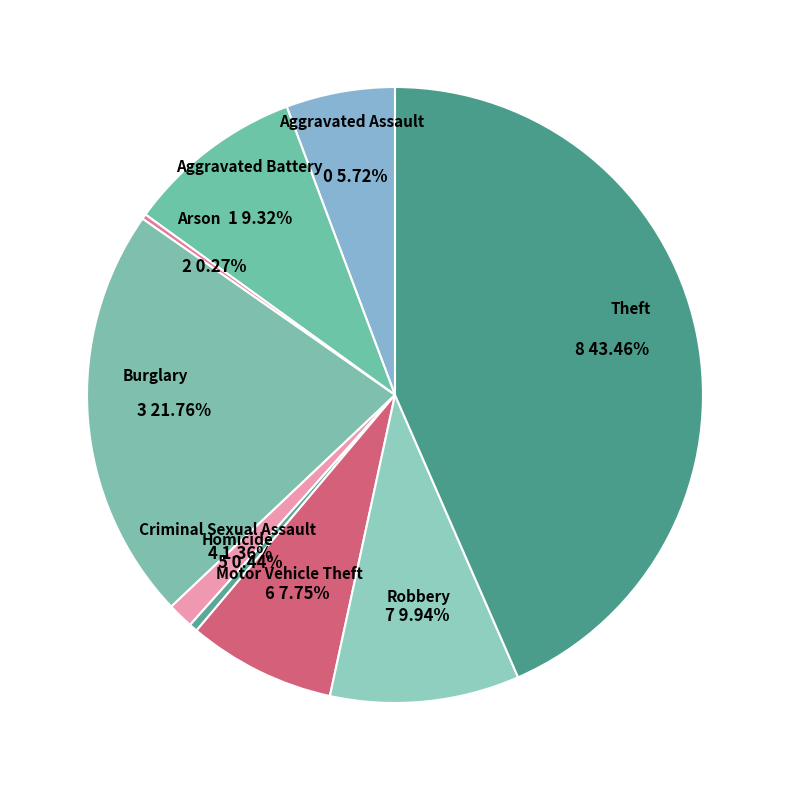

What is the largest slice in the pie chart?

Theft